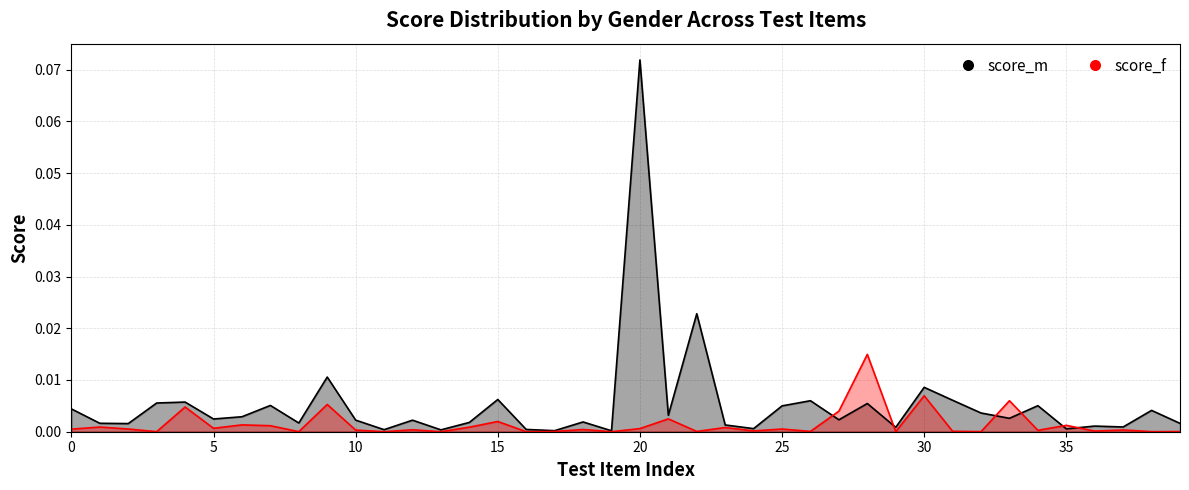

Which series ends up on top after the final intersection of score_m and score_f?

score_m